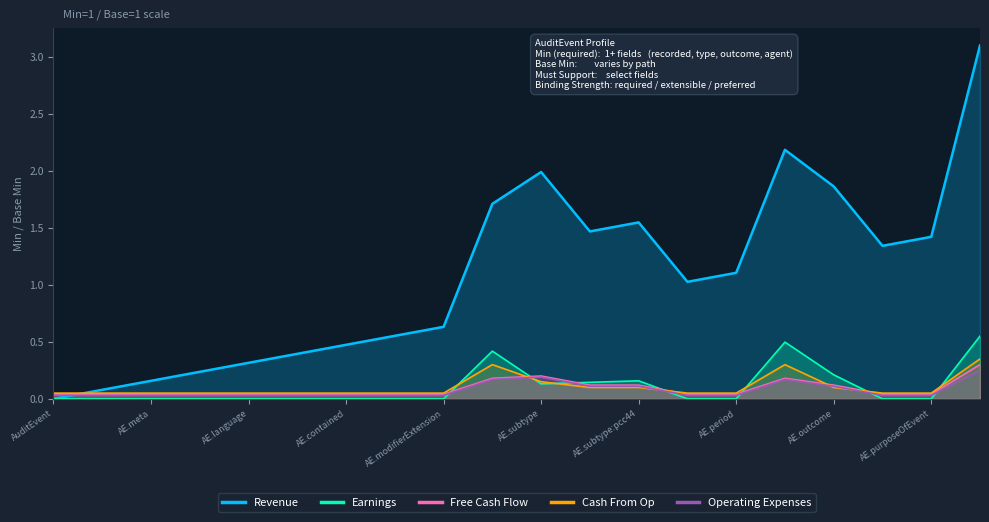

How many lines are shown in the chart?

5